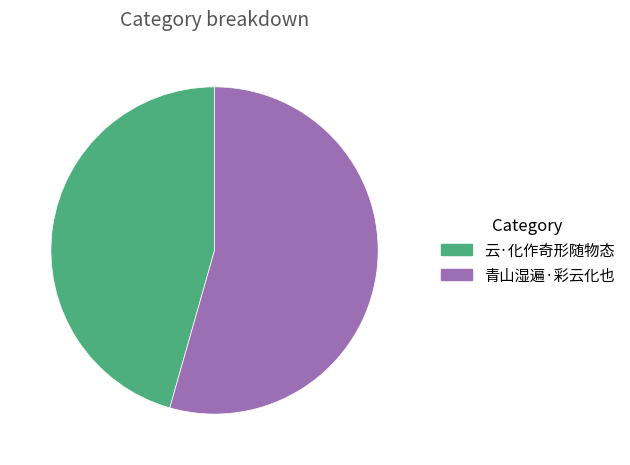

Rank the categories by value from highest to lowest.

青山湿遍·彩云化也, 云·化作奇形随物态